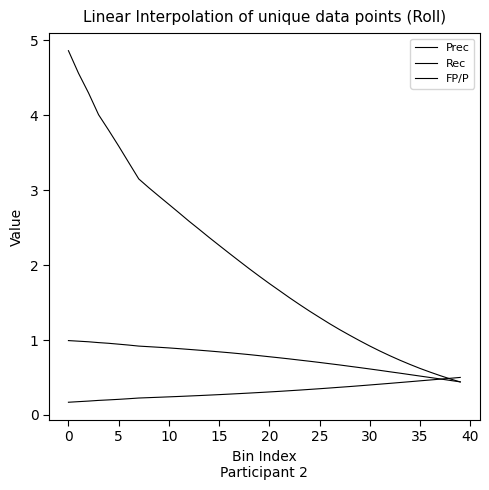

Rank the series by their average value, from lowest to highest.

Prec, Rec, FP/P